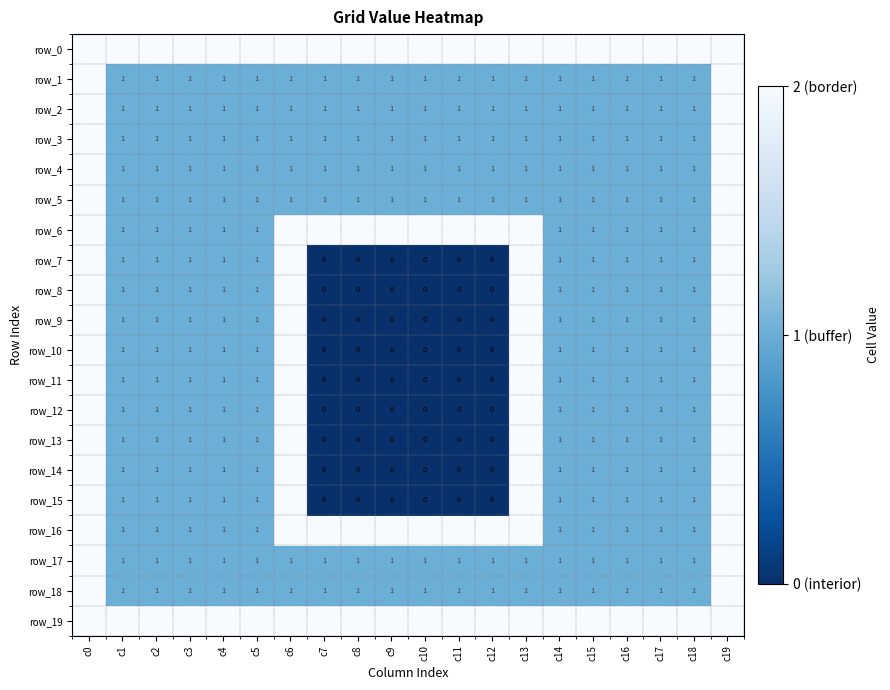

At which label does row_10 first exceed 1?

c0